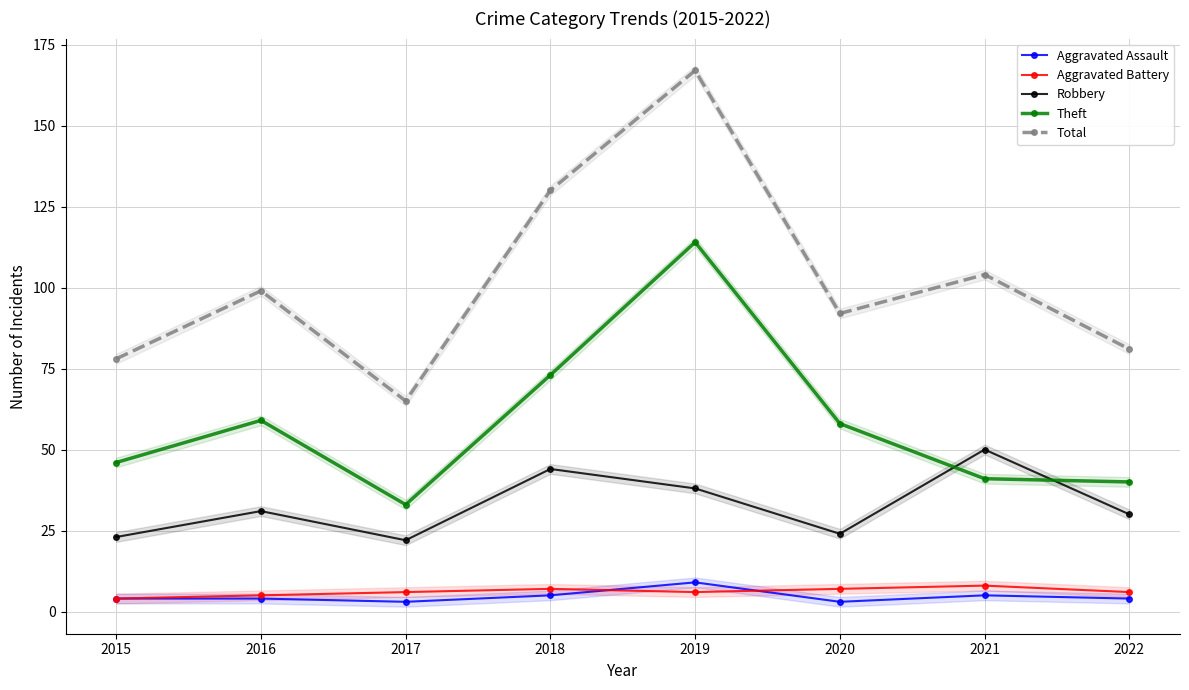

Where does the Theft series first go above 58?

2016